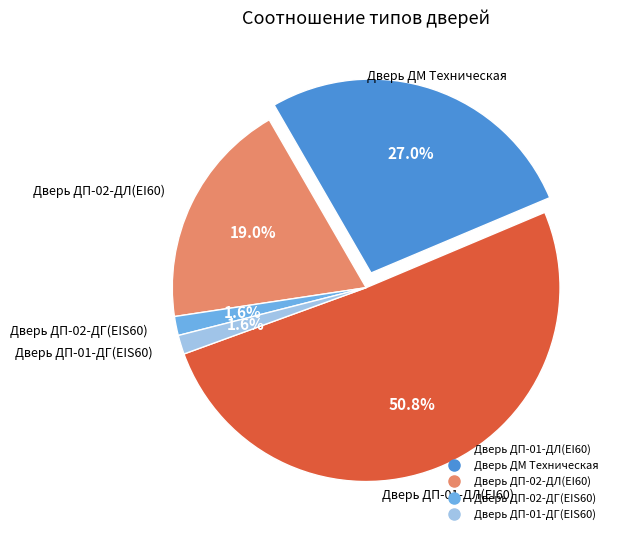

Which slice is the largest?

Дверь ДП-01-ДЛ(EI60)